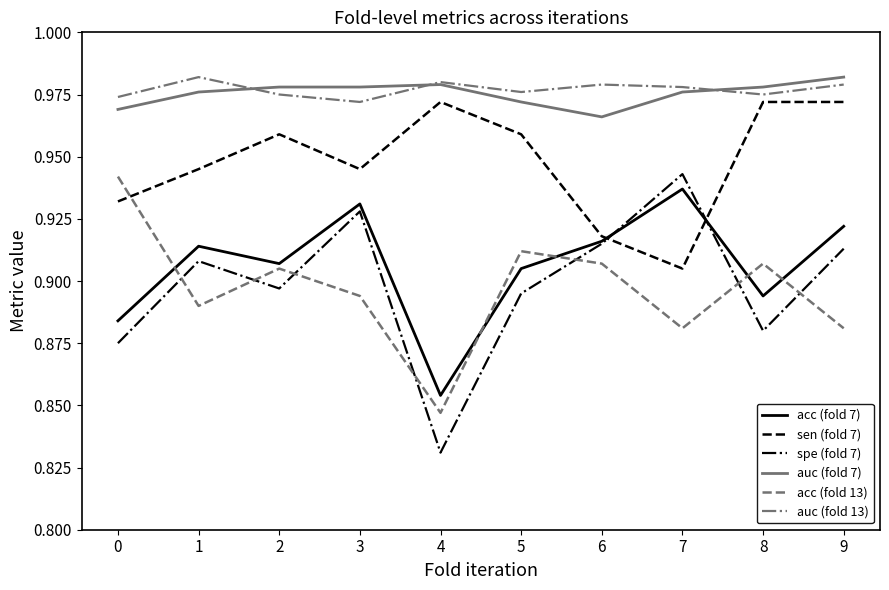

At which label does acc (fold 13) reach its minimum?

4